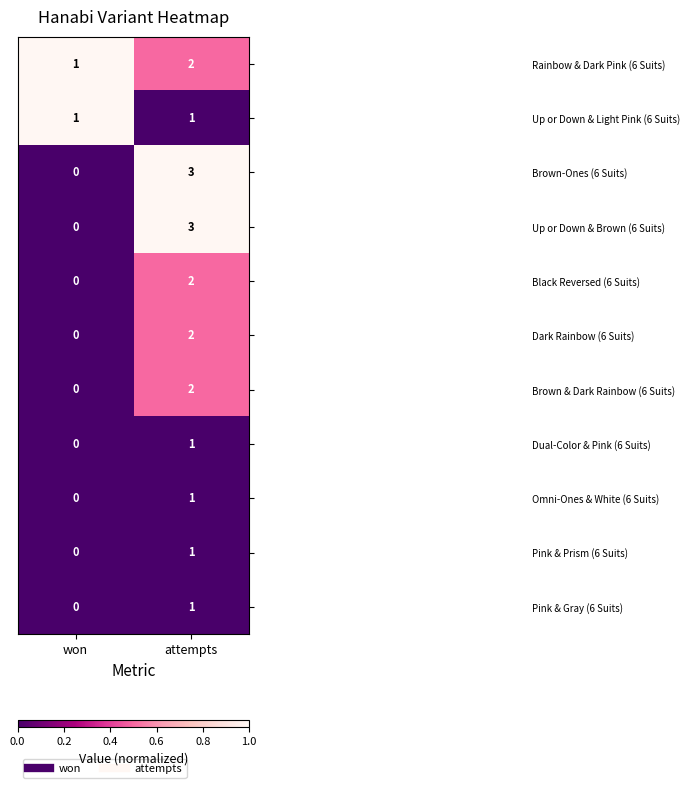

At which category is the sum across all series the highest?

attempts